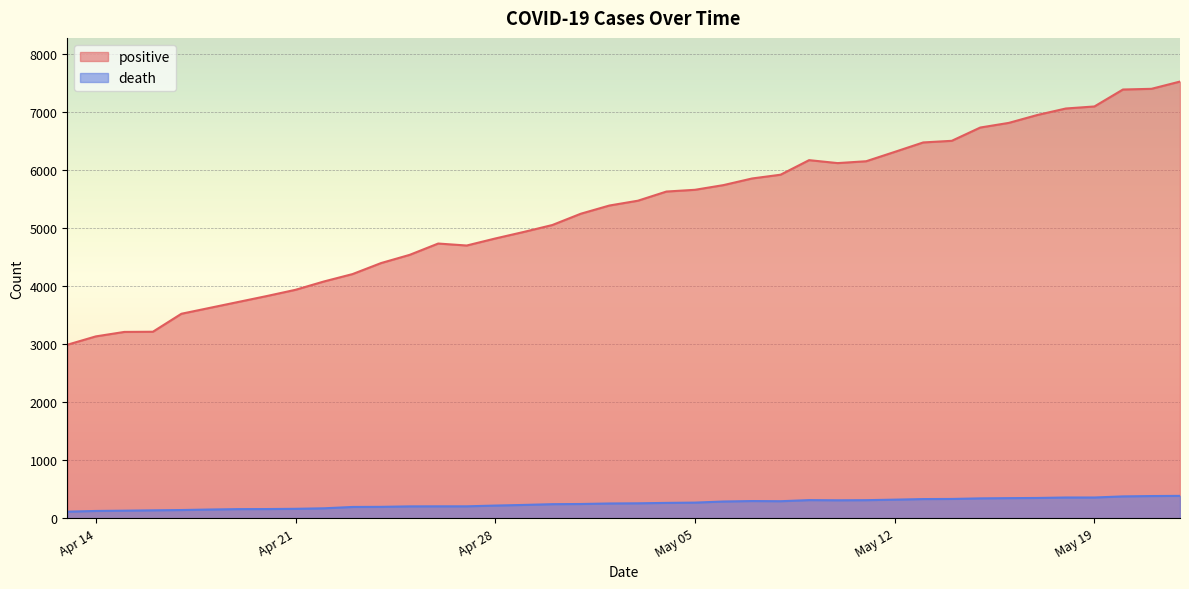

Count the number of data series in this chart.

2